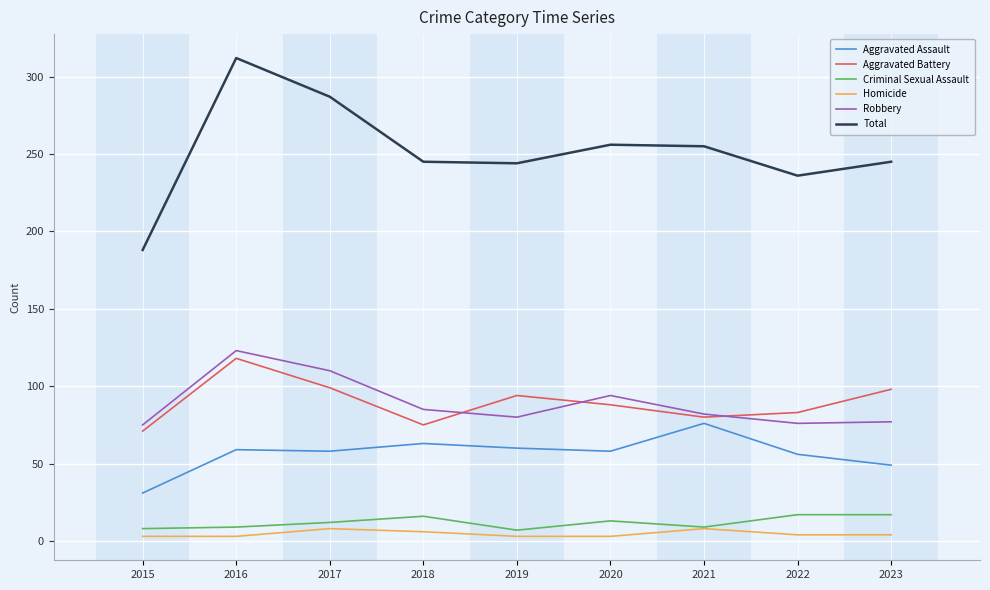

True or false: Total and Robbery cross at least once.

False